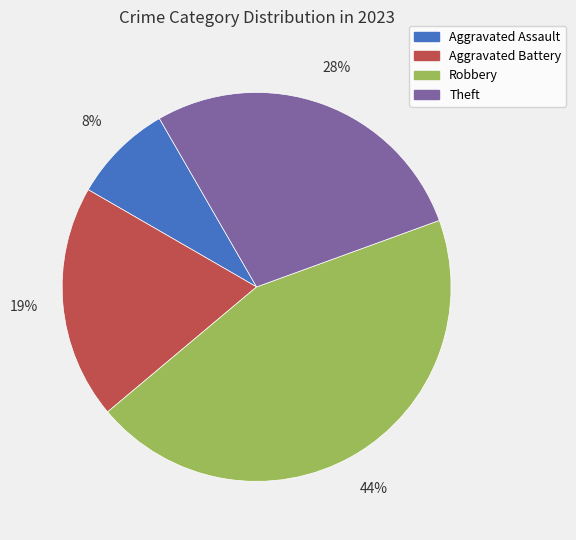

To the nearest percent, what percentage of the pie is Theft?

28%